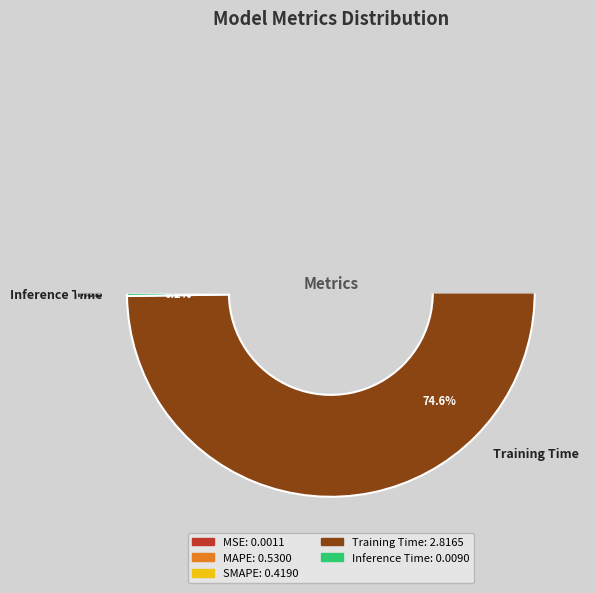

To the nearest percent, what is the difference between the MSE and MAPE slice percentages?

14%